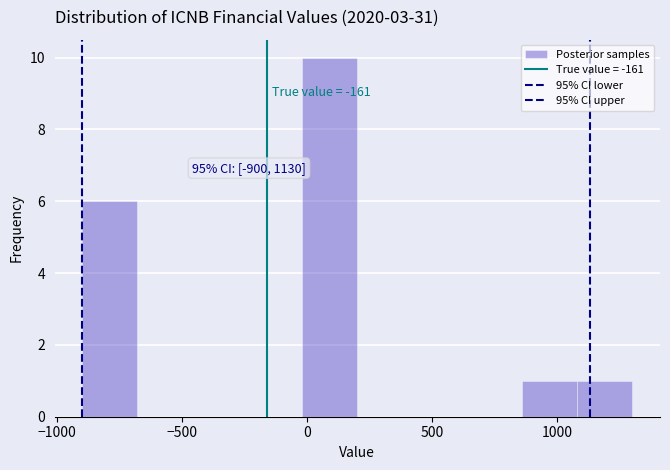

Which range on the x-axis has the tallest bar?

-20 to 200